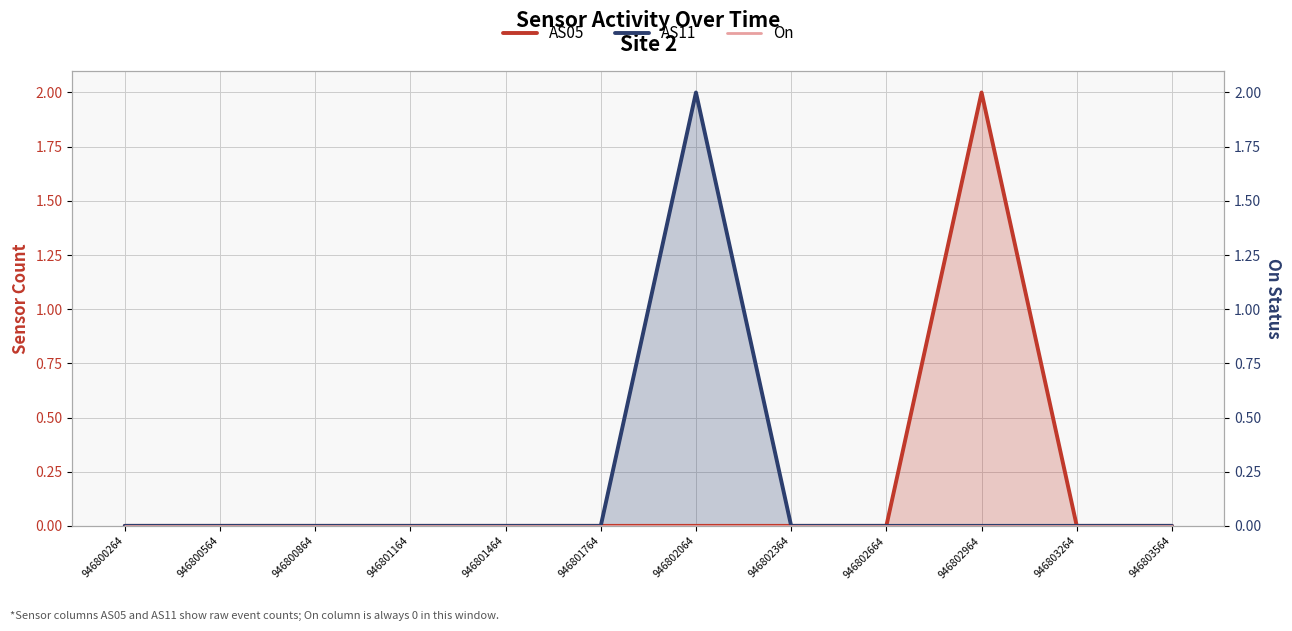

Reading left to right, what are all the values shown in this chart?

AS05: 946800264=0	946800564=0	946800864=0	946801164=0	946801464=0	946801764=0	946802064=0	946802364=0	946802664=0	946802964=2	946803264=0	946803564=0
AS11: 946800264=0	946800564=0	946800864=0	946801164=0	946801464=0	946801764=0	946802064=2	946802364=0	946802664=0	946802964=0	946803264=0	946803564=0
On: 946800264=0	946800564=0	946800864=0	946801164=0	946801464=0	946801764=0	946802064=0	946802364=0	946802664=0	946802964=0	946803264=0	946803564=0